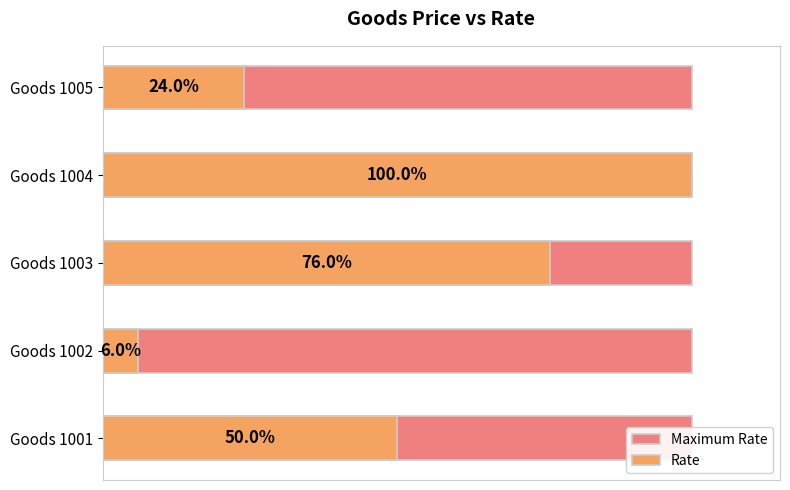

List the series in order of their peak value, highest first.

Rate, Maximum Rate